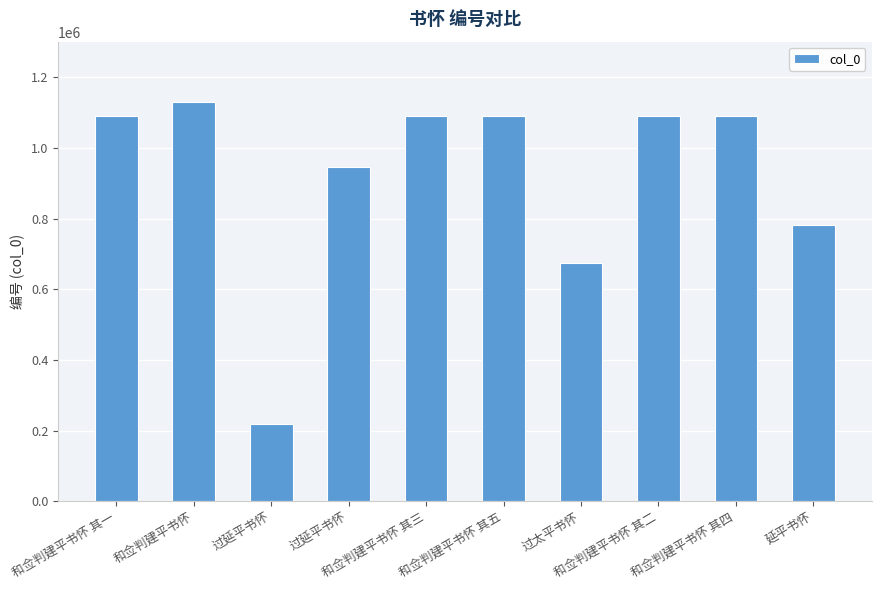

How many bars are there in total?

10